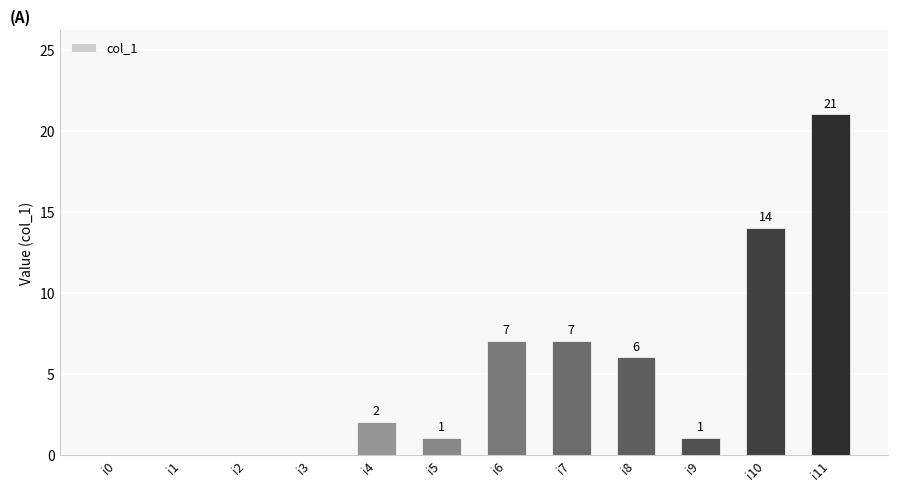

How many values are above zero?

8